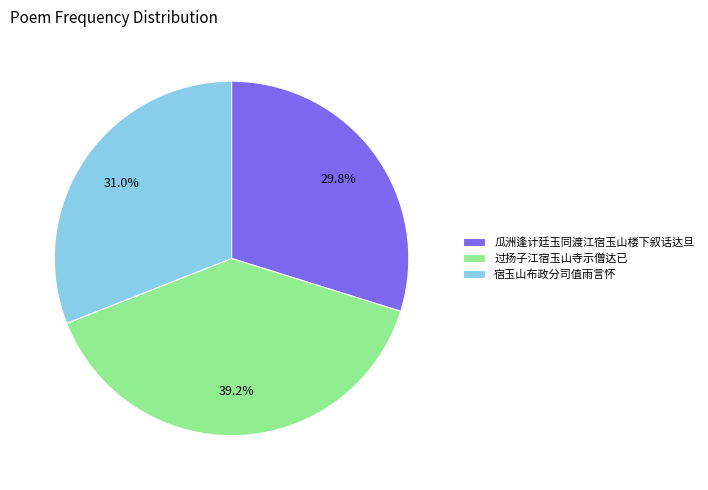

What is the total percentage of 宿玉山布政分司值雨言怀 and 过扬子江宿玉山寺示僧达已?

70.2%